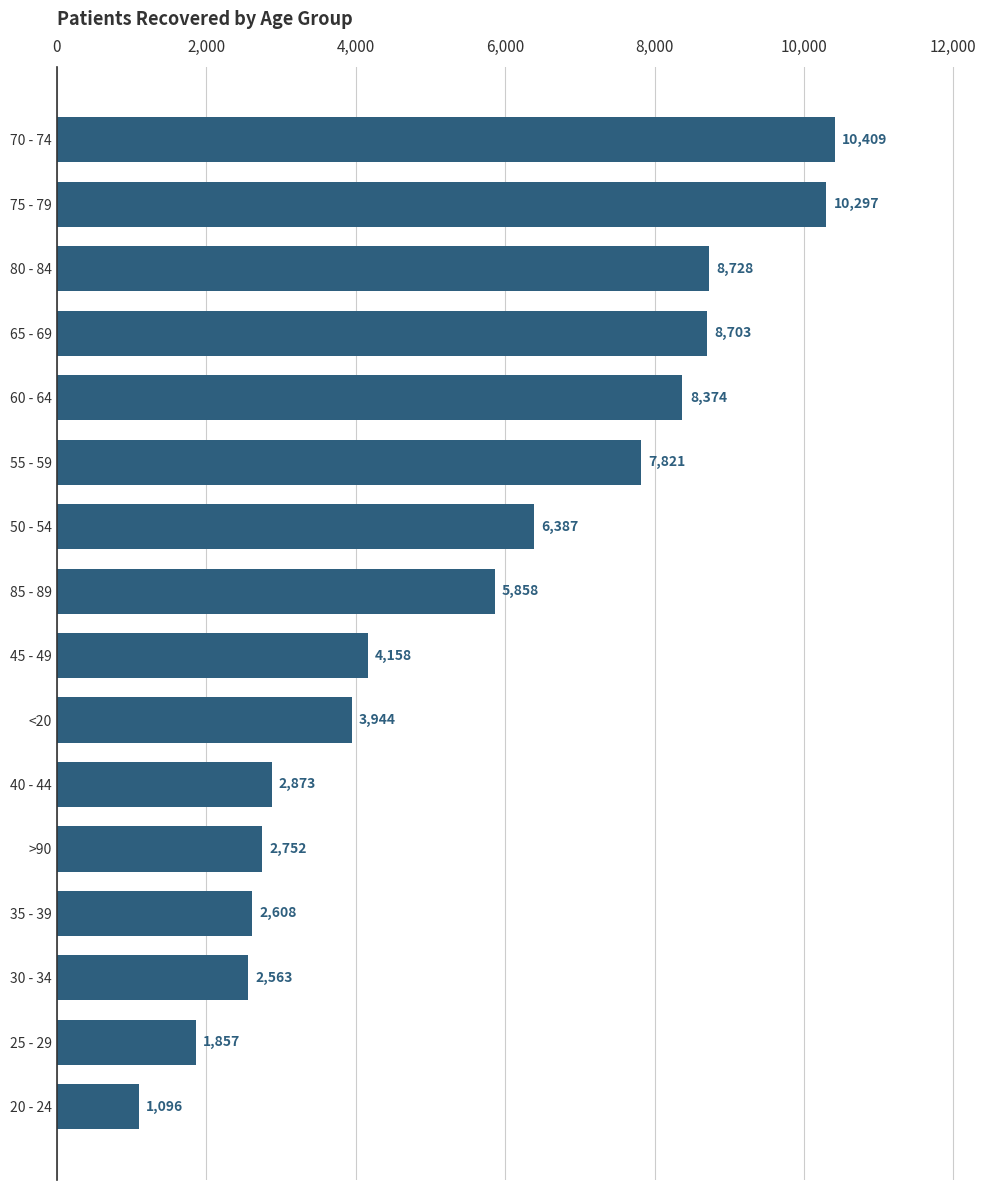

Reading top to bottom, what are all the values shown in this chart?

10409	10297	8728	8703	8374	7821	6387	5858	4158	3944	2873	2752	2608	2563	1857	1096